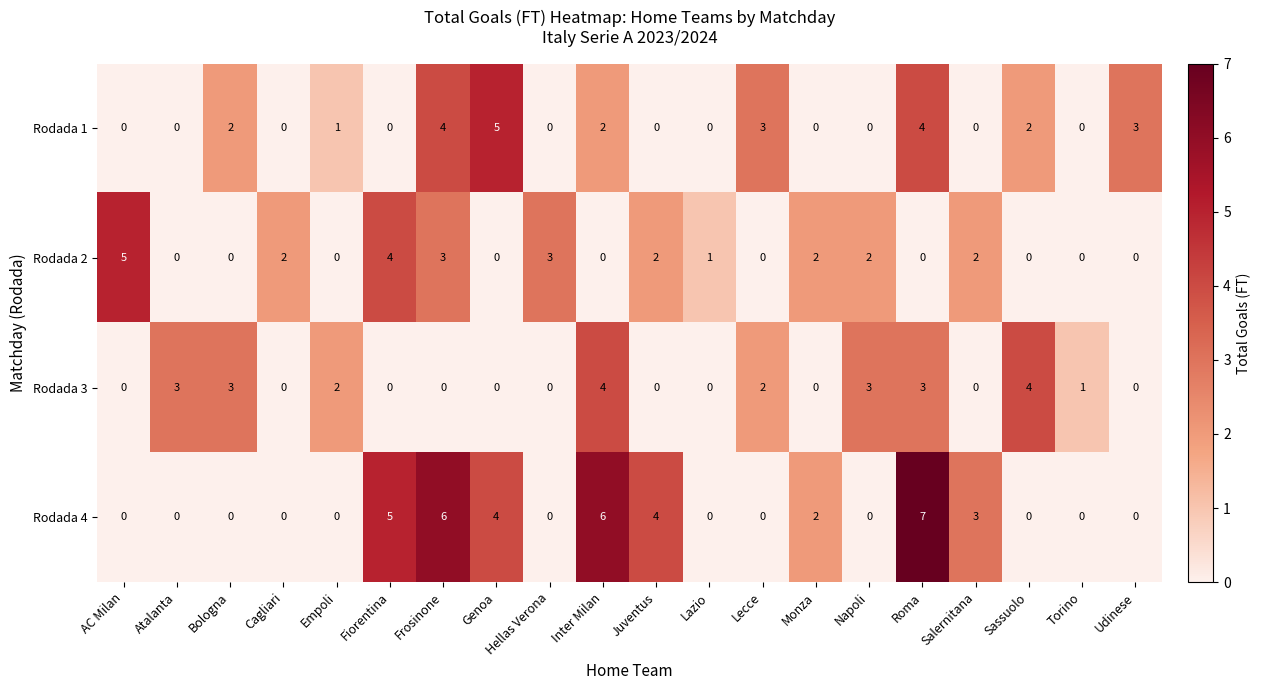

How many values in the Rodada 2 series are below 1?

10